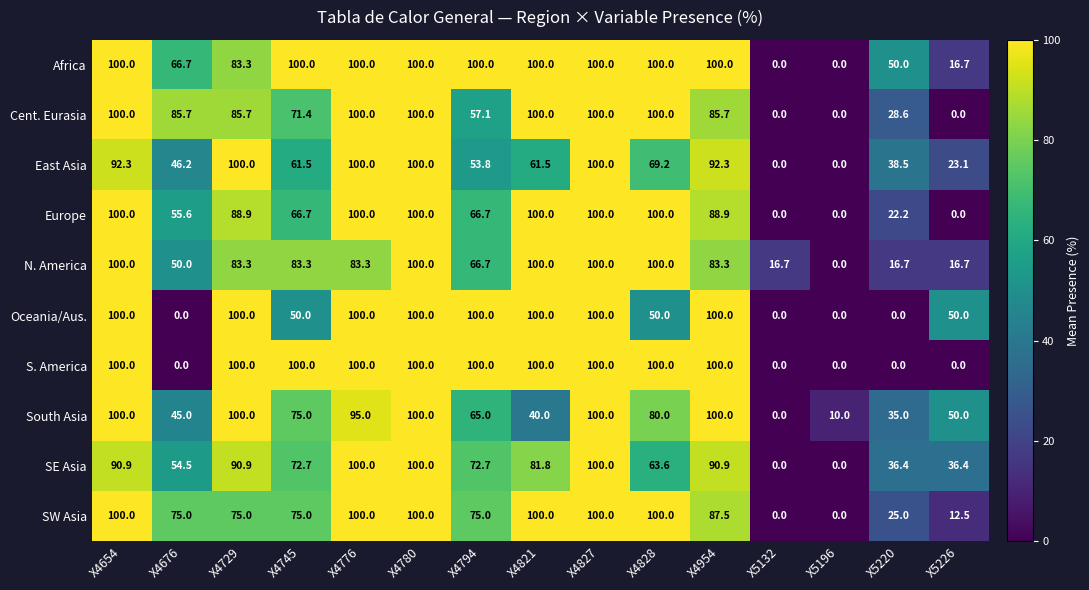

What is the difference between the second highest and second lowest values in the SE Asia series?

100.0